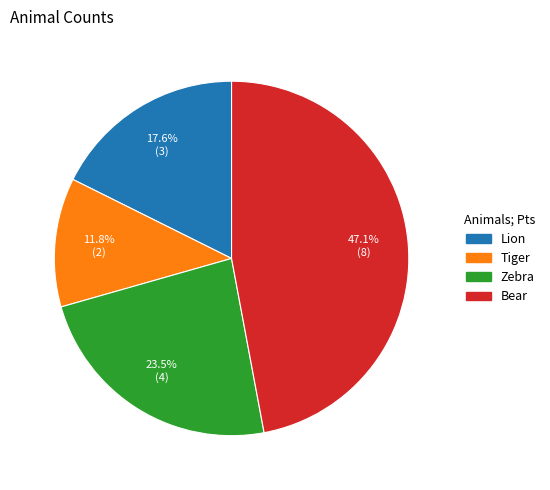

Count the number of slices in the pie.

4